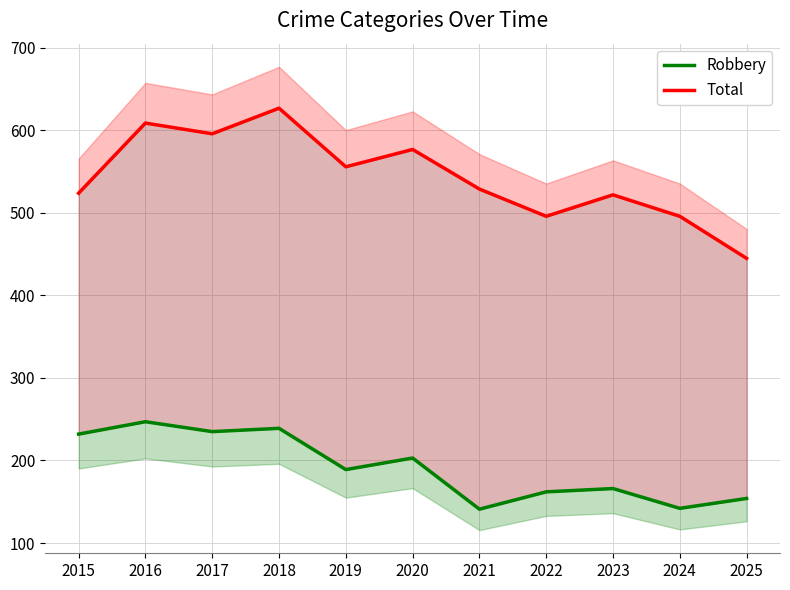

True or false: Robbery and Total intersect in this chart.

False